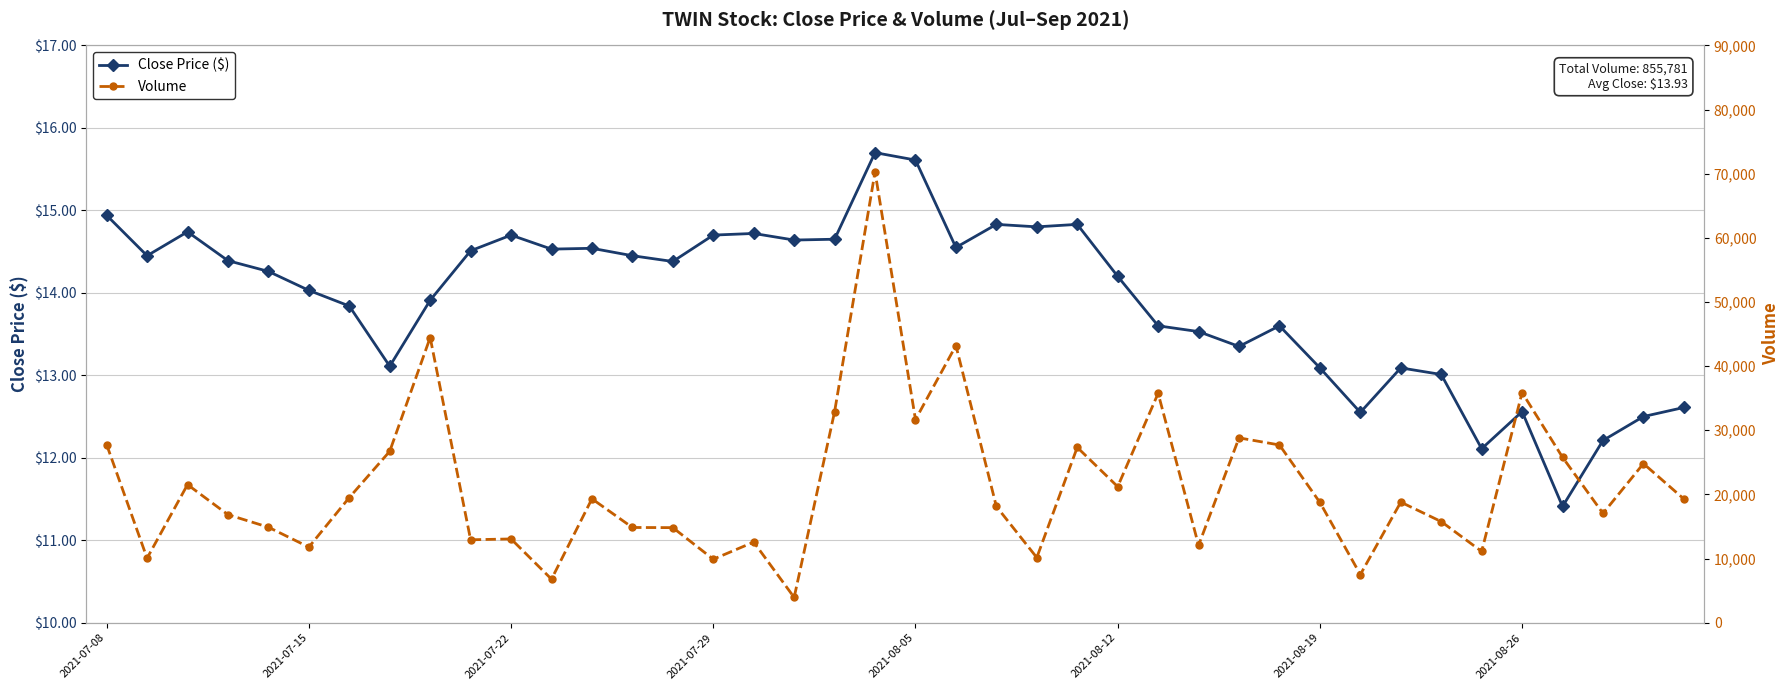

True or false: Volume and Close Price ($) cross at least once.

False